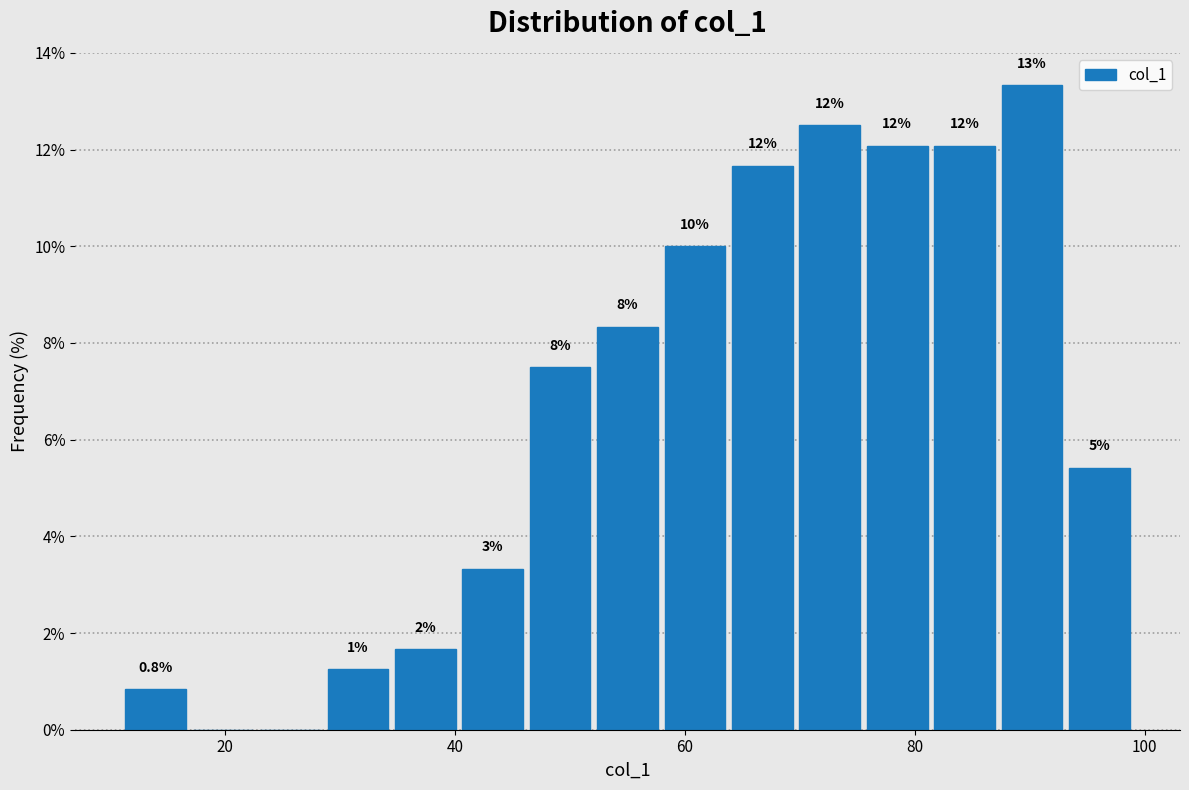

Around what value on the x-axis is the tallest bar? Give the approximate position of its centre, as read against the axis.

90